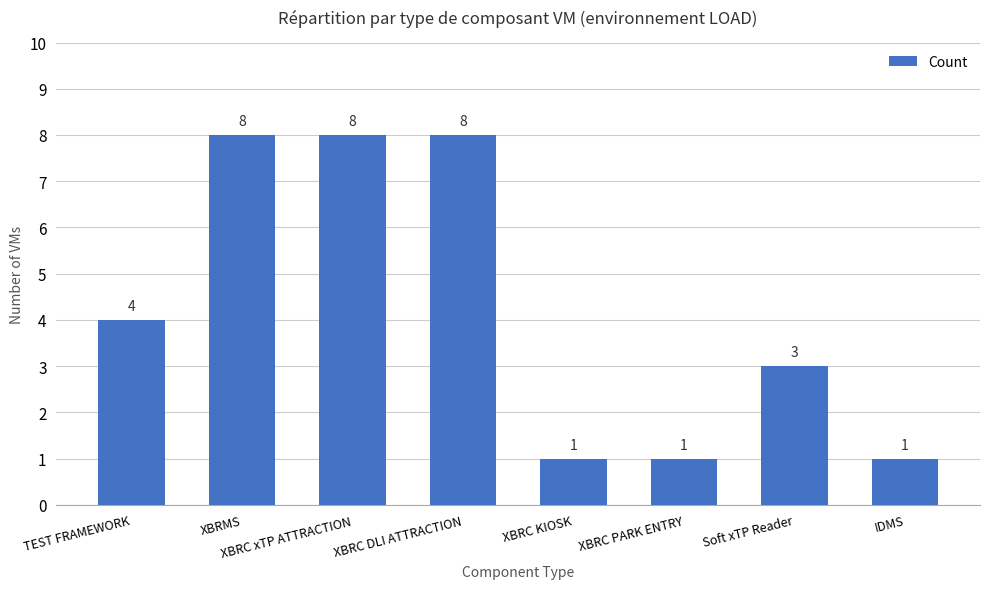

Where is the data nearest to the value 4?

TEST FRAMEWORK